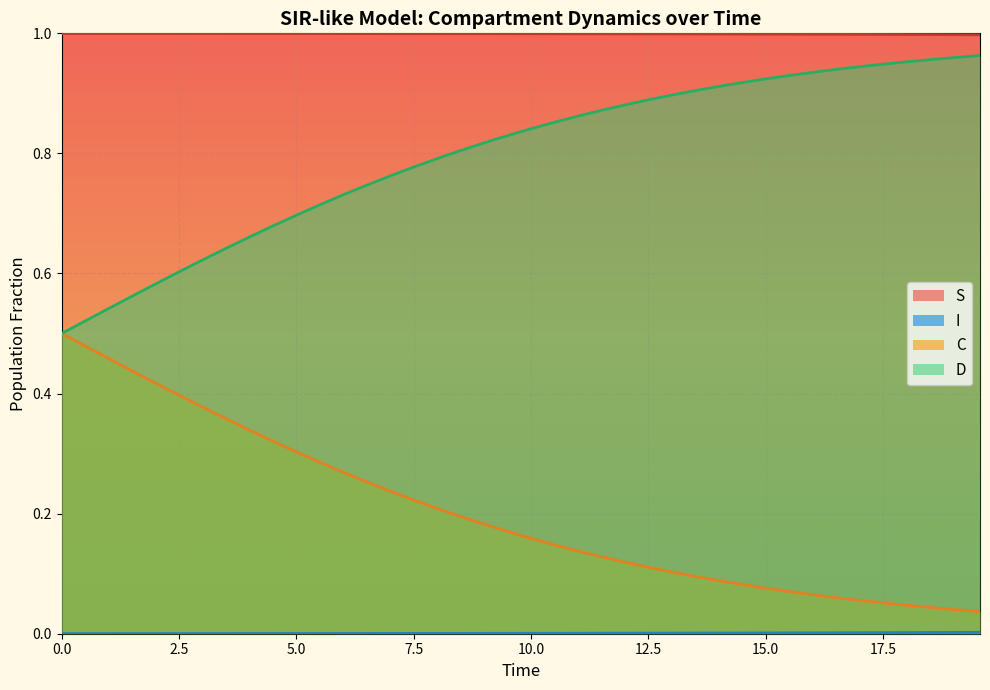

True or false: D has more than 2 interior local peaks.

False